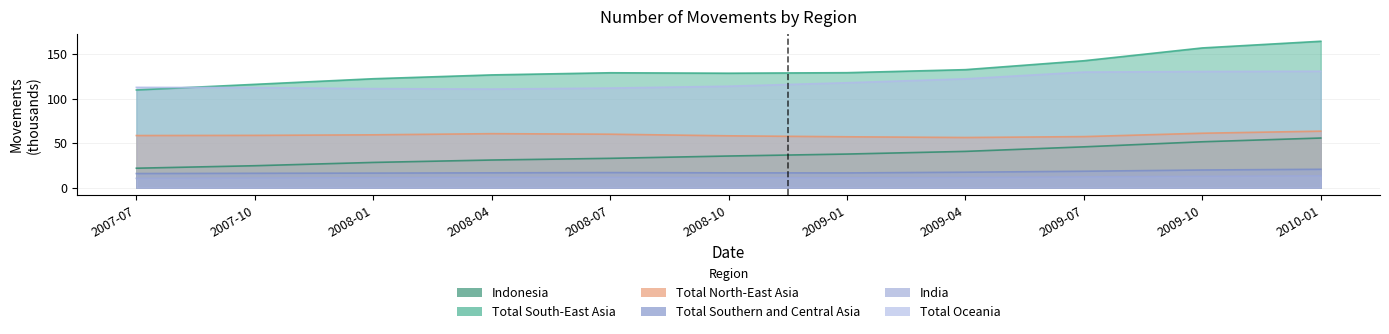

How many series are shown in this chart?

6